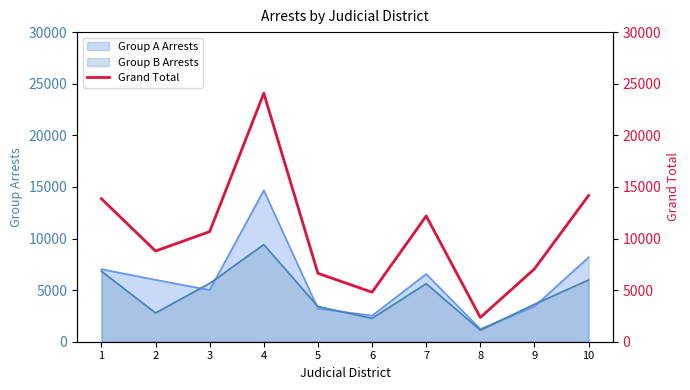

How many values are below 10664?

5